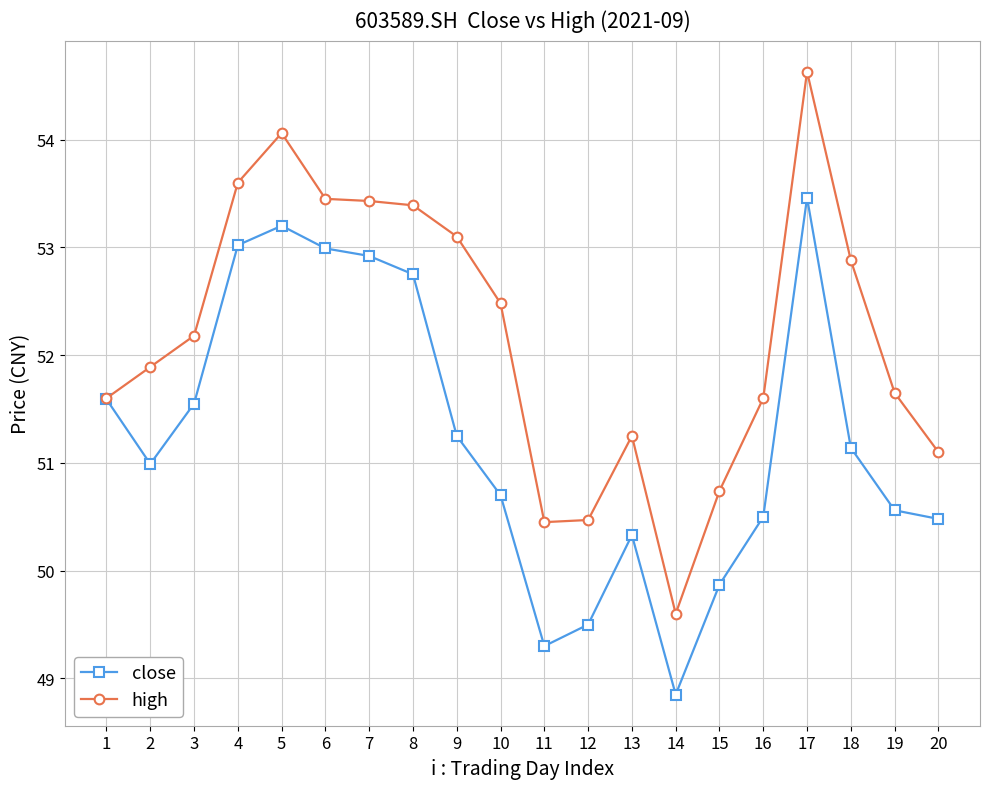

At which label does close reach its peak?

17